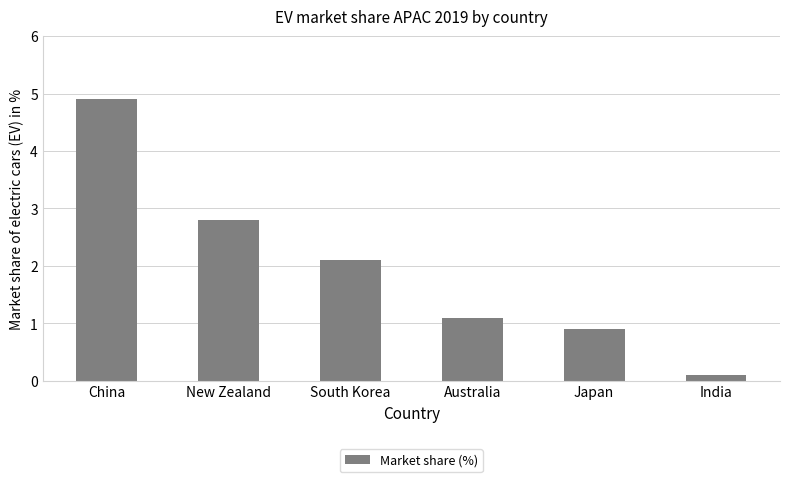

Count the number of categories in the chart.

6